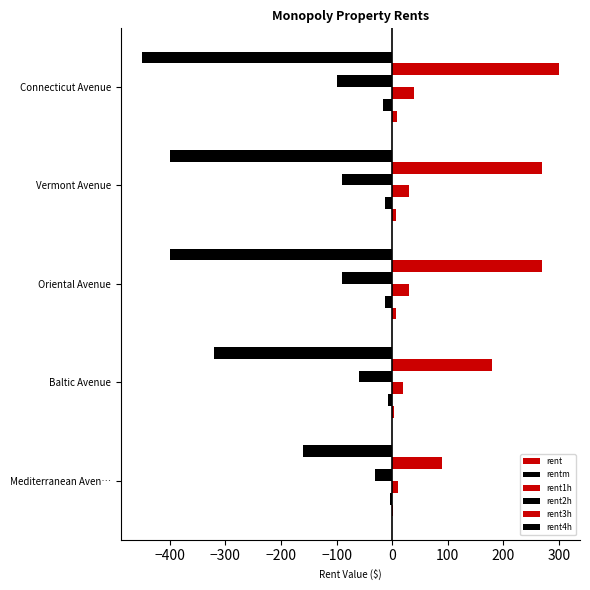

How many categories are shown in the chart?

5